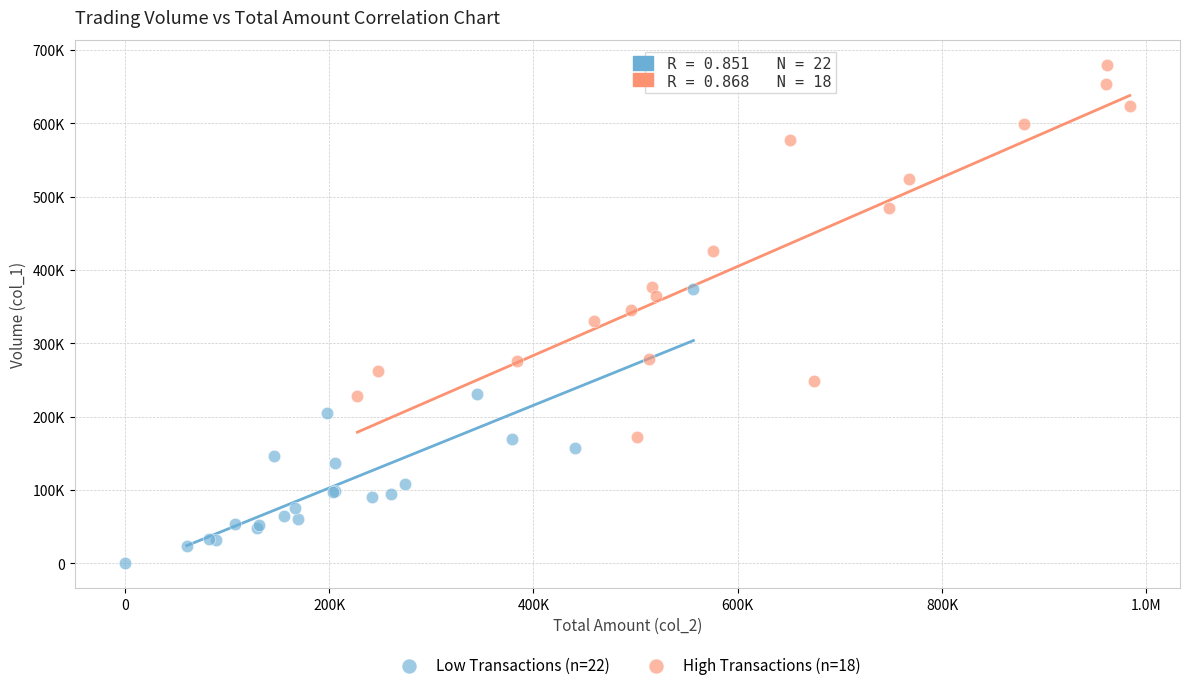

What are all the series names shown in the legend?

Low Transactions (n=22), High Transactions (n=18)